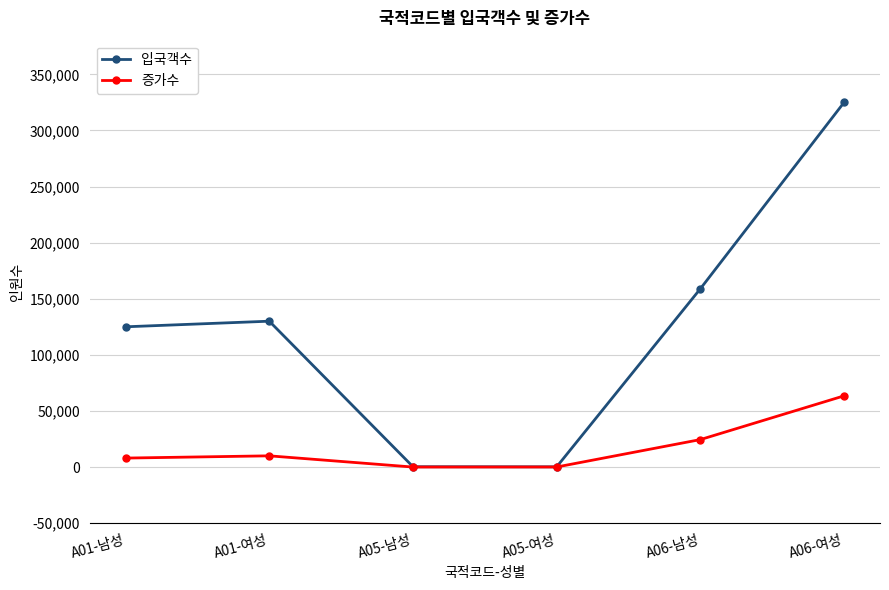

What is the label of the 5th point from the left?

A06-남성